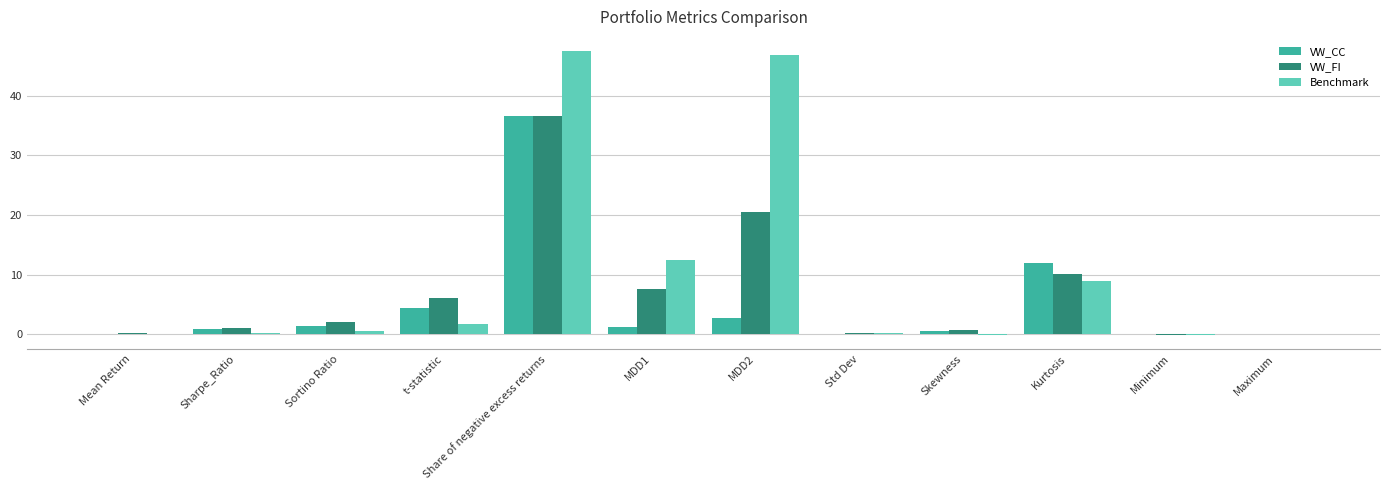

Is it true that Benchmark equals 68.7 at MDD2?

False